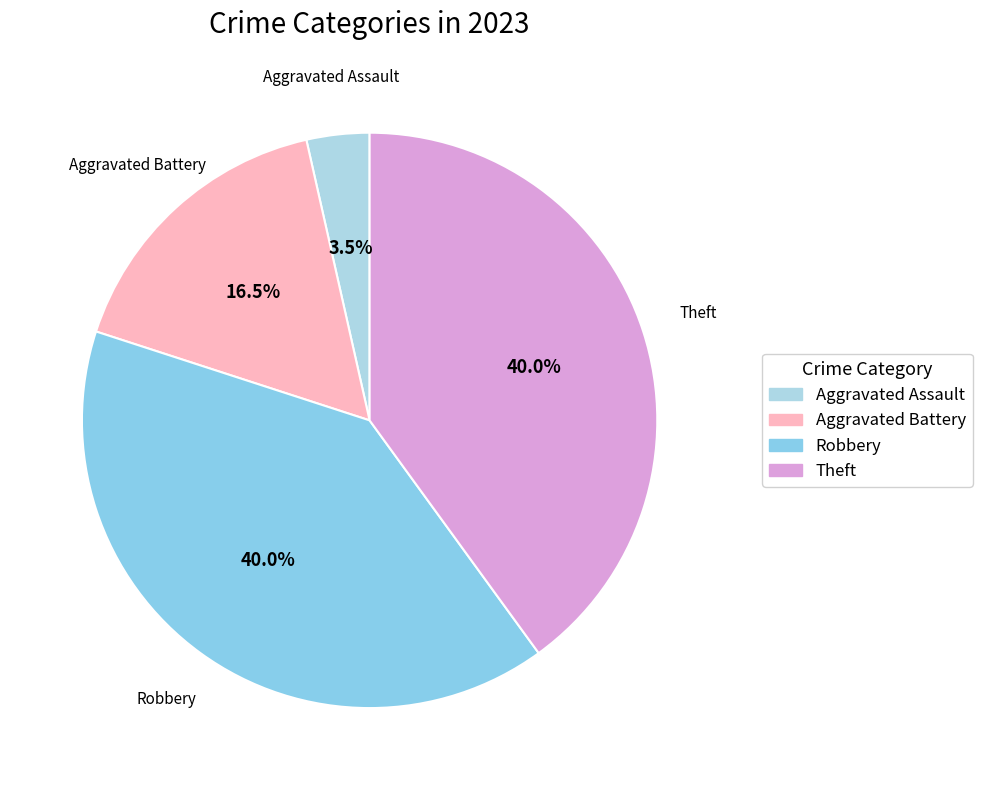

True or false: Aggravated Assault accounts for 9% of the total.

False